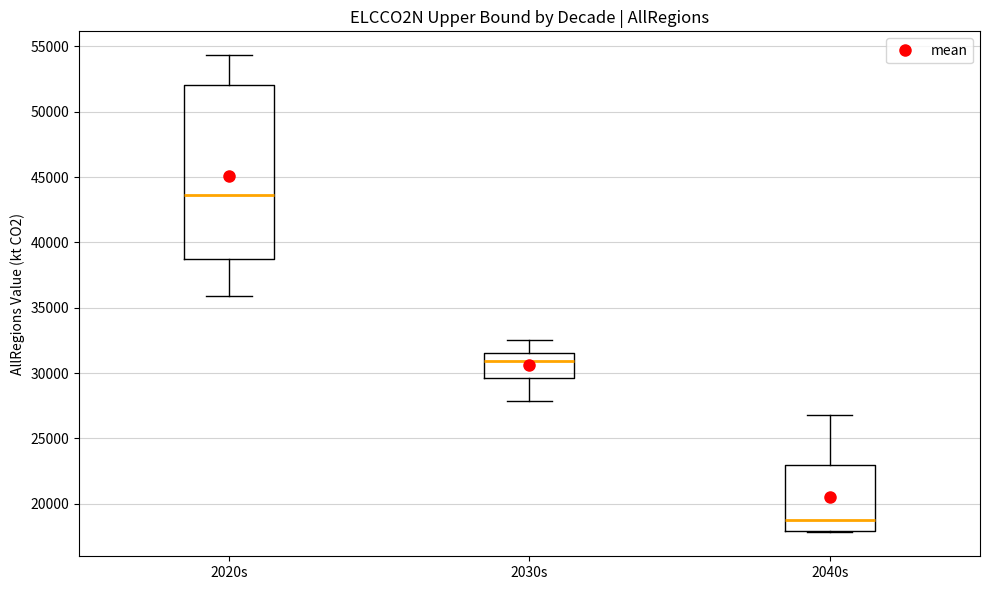

Reading left to right, read every box against the y-axis: the position of its median line, the range the box covers, and the ends of its whiskers. The values are not printed on the chart, so give them approximately, as read against the axis.

2020s: median 43500, box 39000 to 52000, whiskers 36000 to 54500
2030s: median 31000, box 29500 to 31500, whiskers 28000 to 32500
2040s: median 19000, box 18000 to 23000, whiskers 18000 to 27000